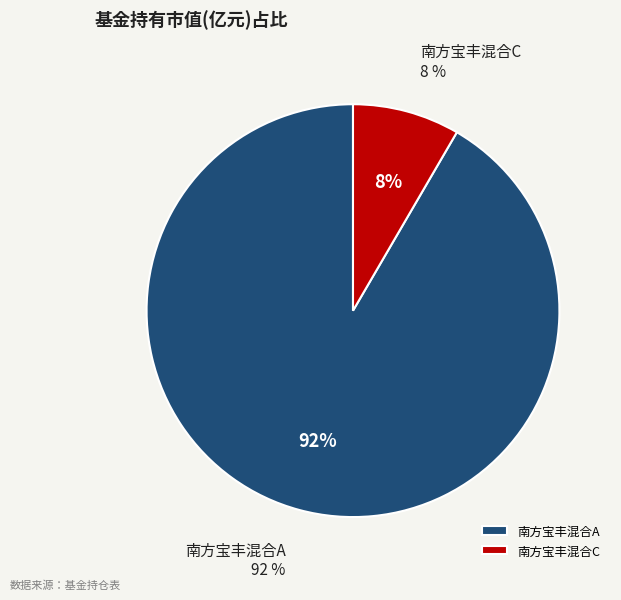

How many slices are in this pie chart?

2